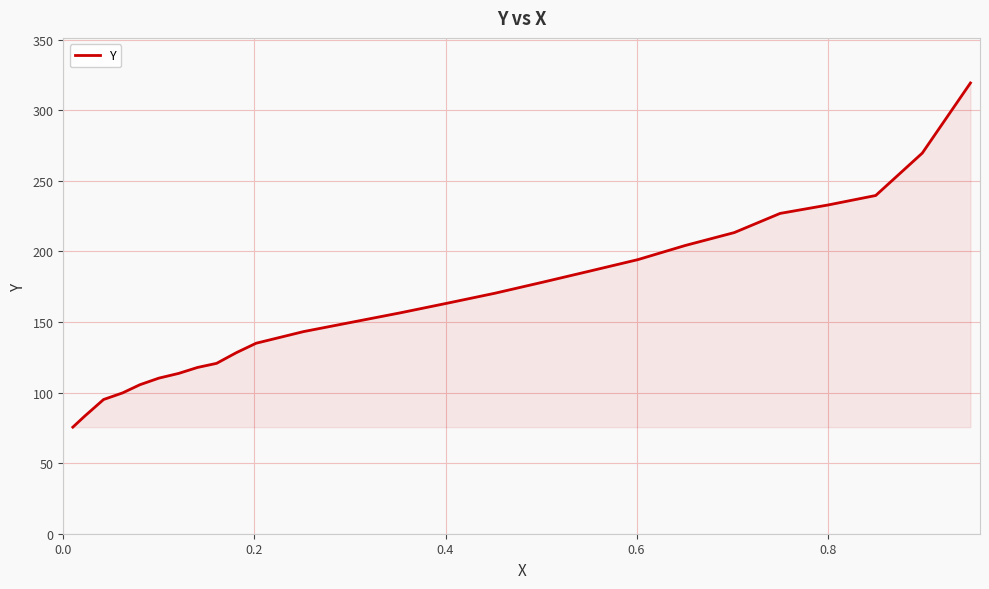

What is the average value?

163.3